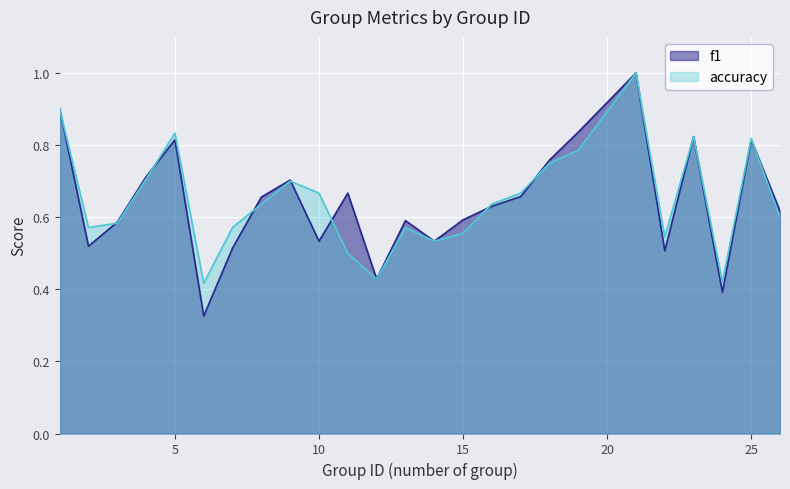

Which series ends up on top after the final intersection of accuracy and f1?

f1